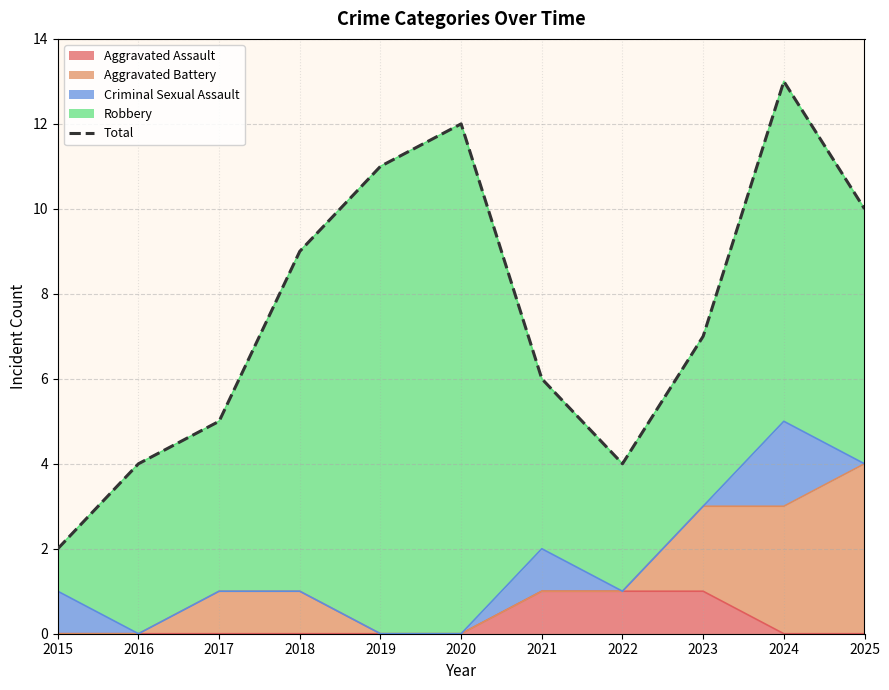

List the labels in order of value, smallest first.

2015, 2016, 2022, 2017, 2021, 2023, 2018, 2025, 2019, 2020, 2024